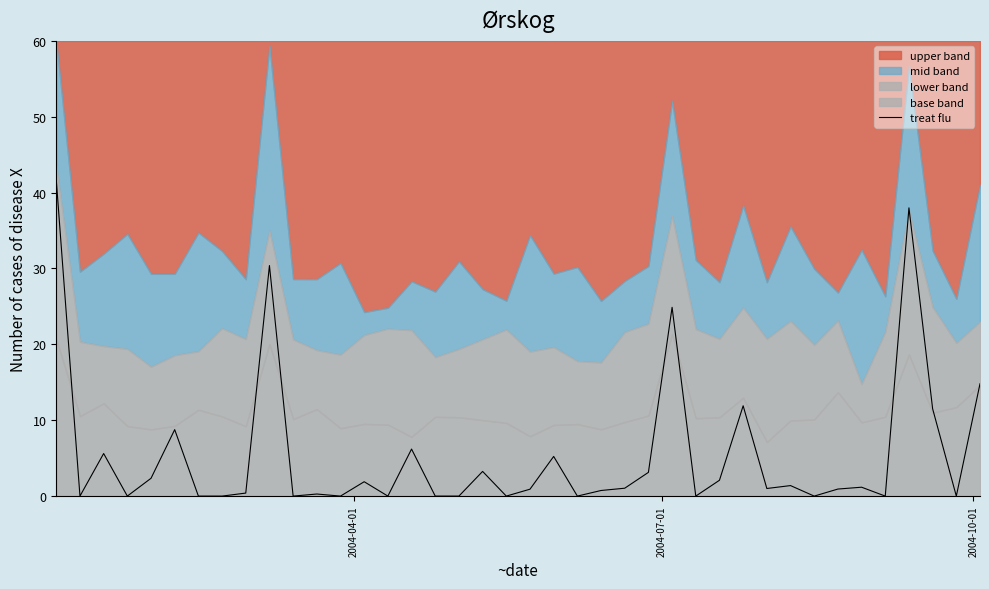

How many values exceed 1?

20